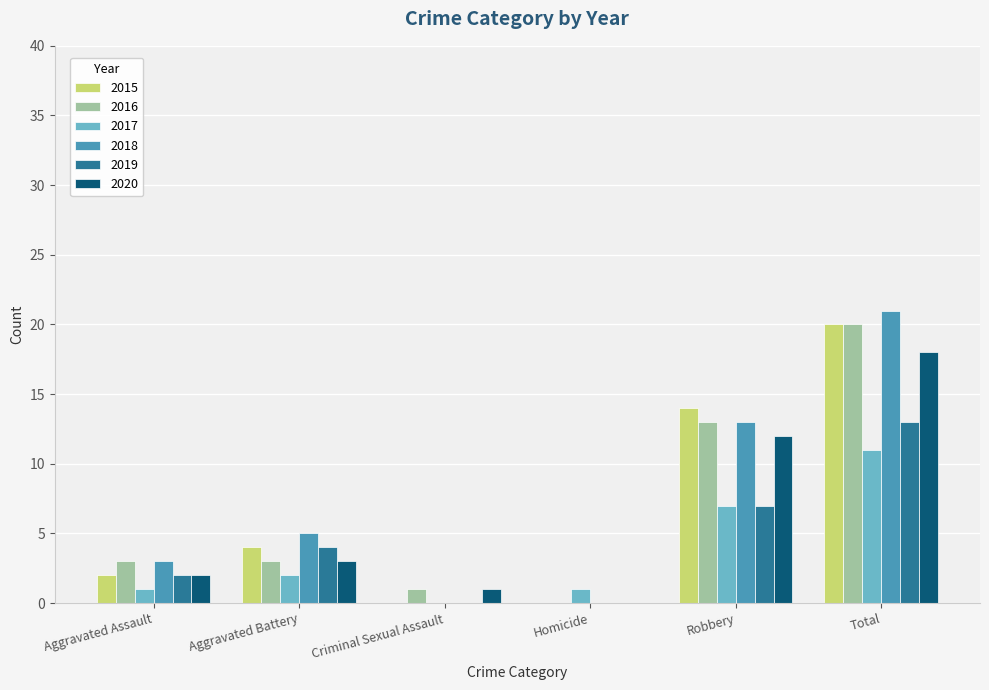

Are the bars horizontal?

No